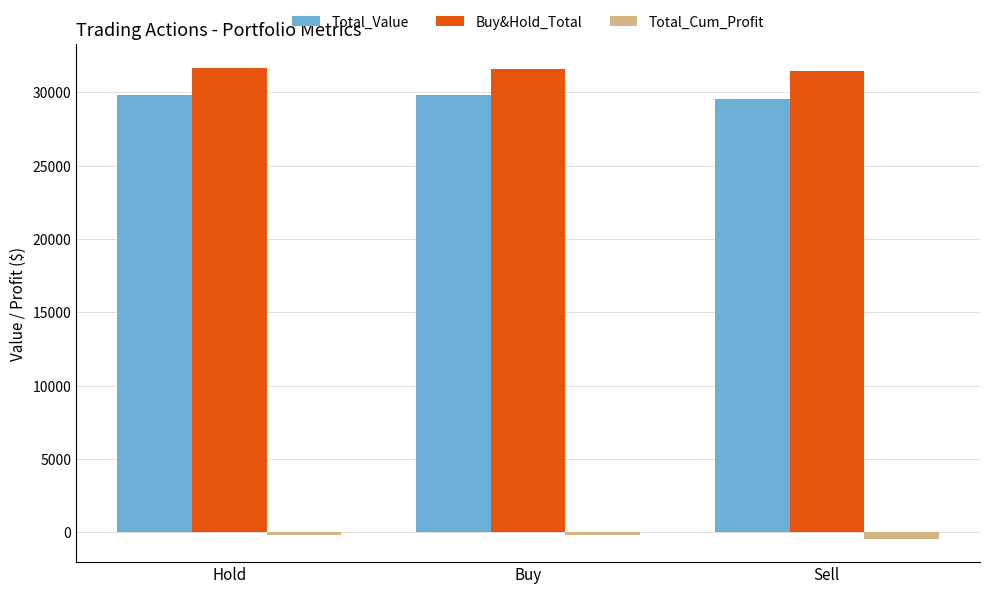

Count the number of categories in the chart.

3